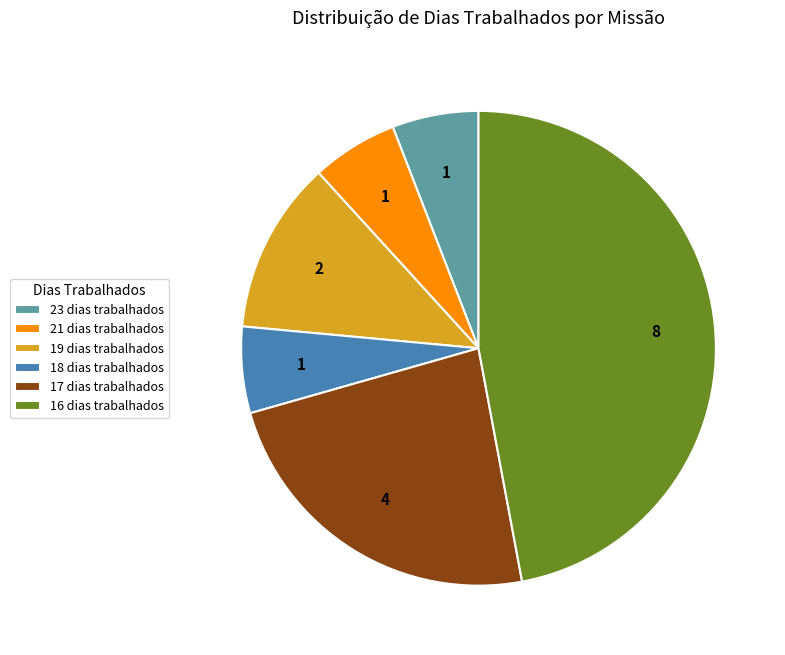

Which has a higher value, 18 dias trabalhados or 17 dias trabalhados?

17 dias trabalhados